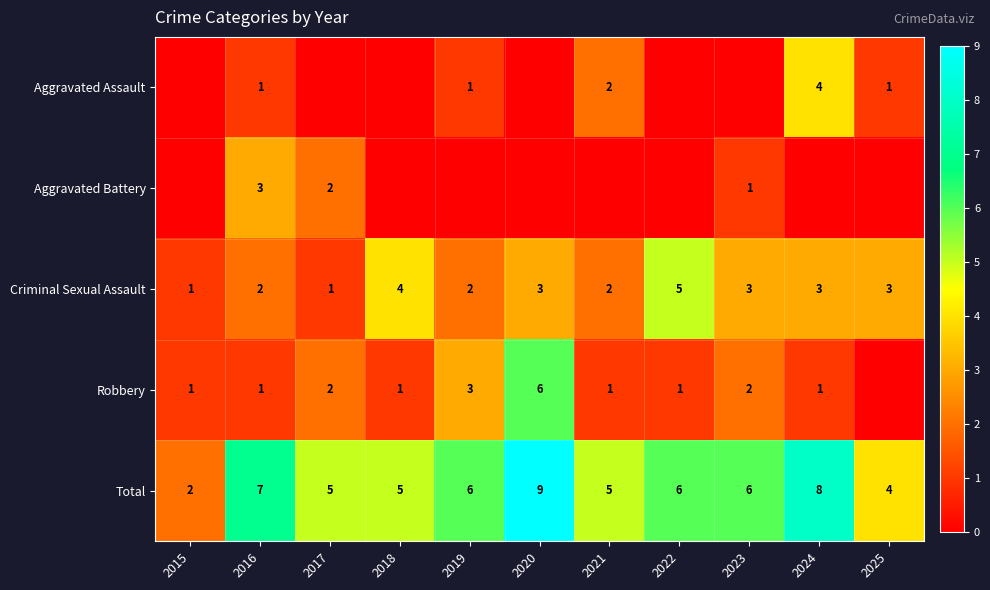

The value of Total at 2020 is 15. True or false?

False